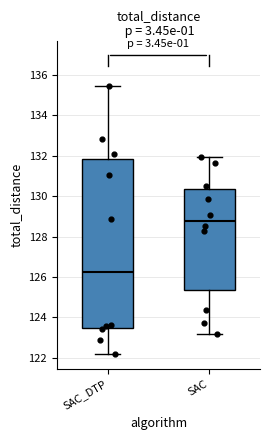

Where does the upper whisker of the box for SAC end on the y-axis? The values are not printed on the chart, so give them approximately, as read against the axis.

132.0